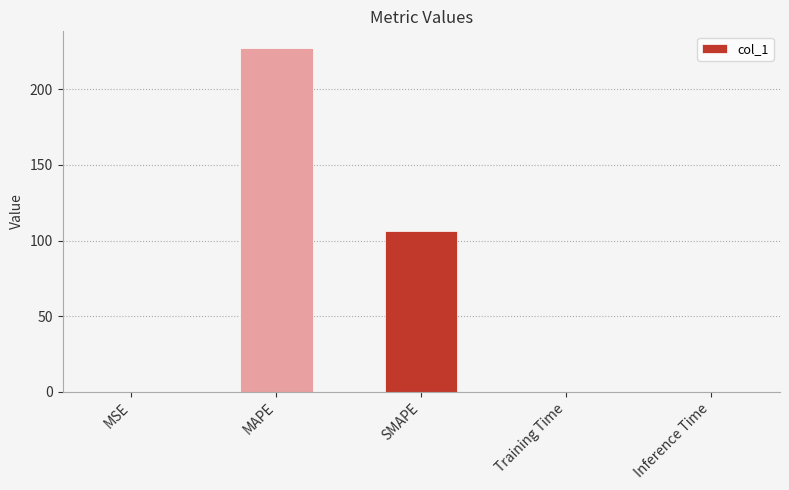

Which has a higher value, SMAPE or MSE?

SMAPE